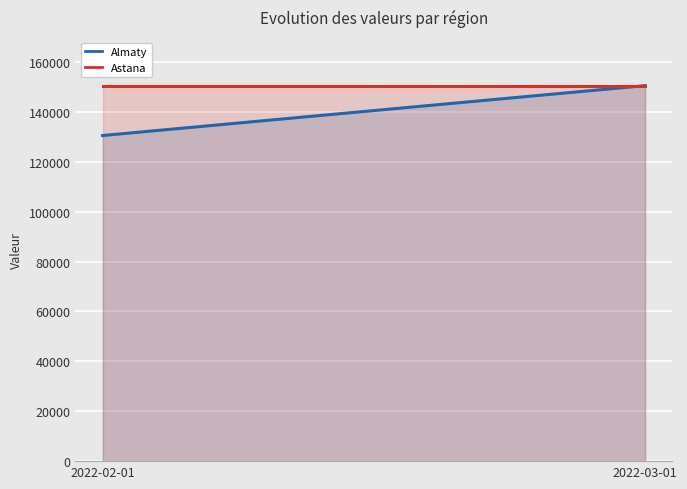

Reading left to right, extract all data points from this chart.

Almaty: 2022-02-01=130500	2022-03-01=150500
Astana: 2022-02-01=150500	2022-03-01=150500